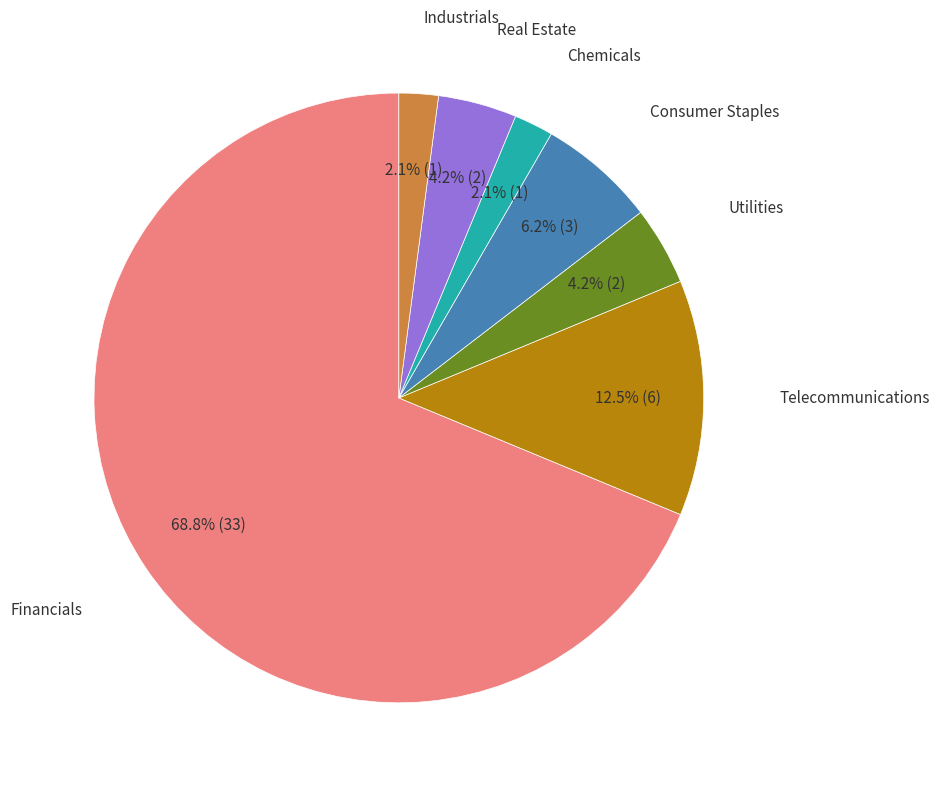

Is there any slice that represents more than half of the pie?

Yes